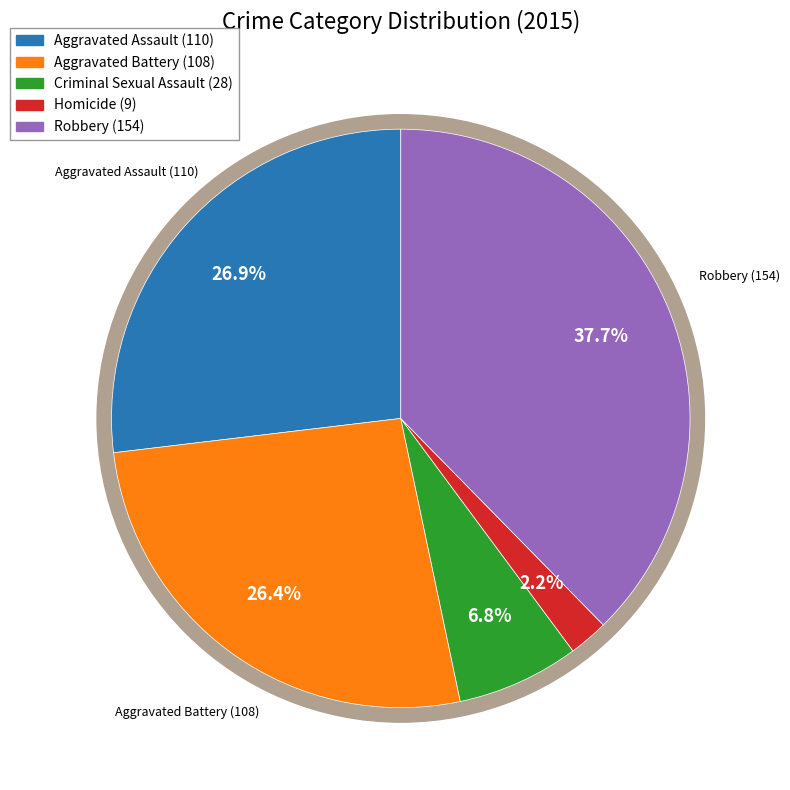

Combined, do Criminal Sexual Assault and Robbery account for over 50%?

No